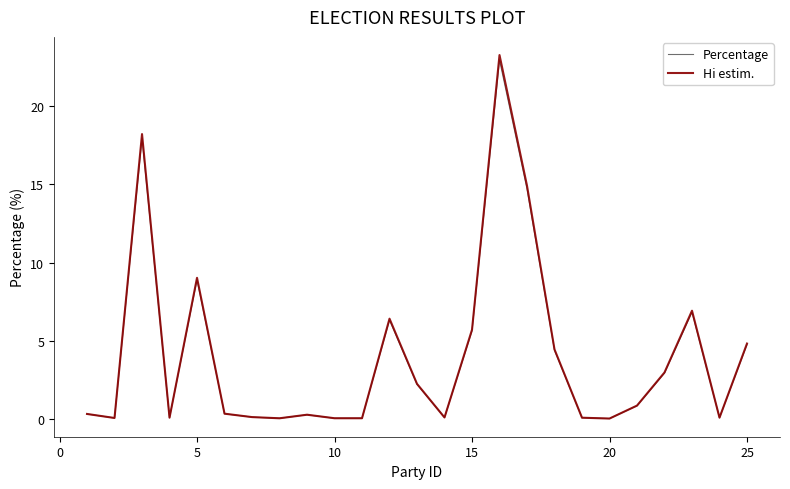

Which series has the widest spread of values?

Hi estim.